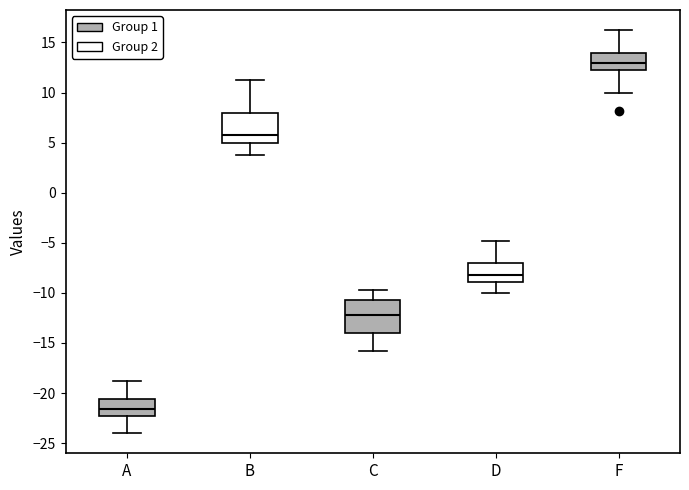

Which box's median line is the highest?

F